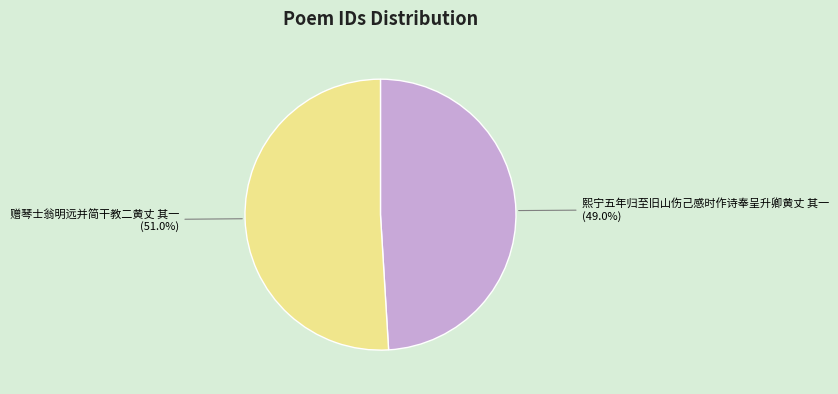

Does any single category account for the majority?

Yes